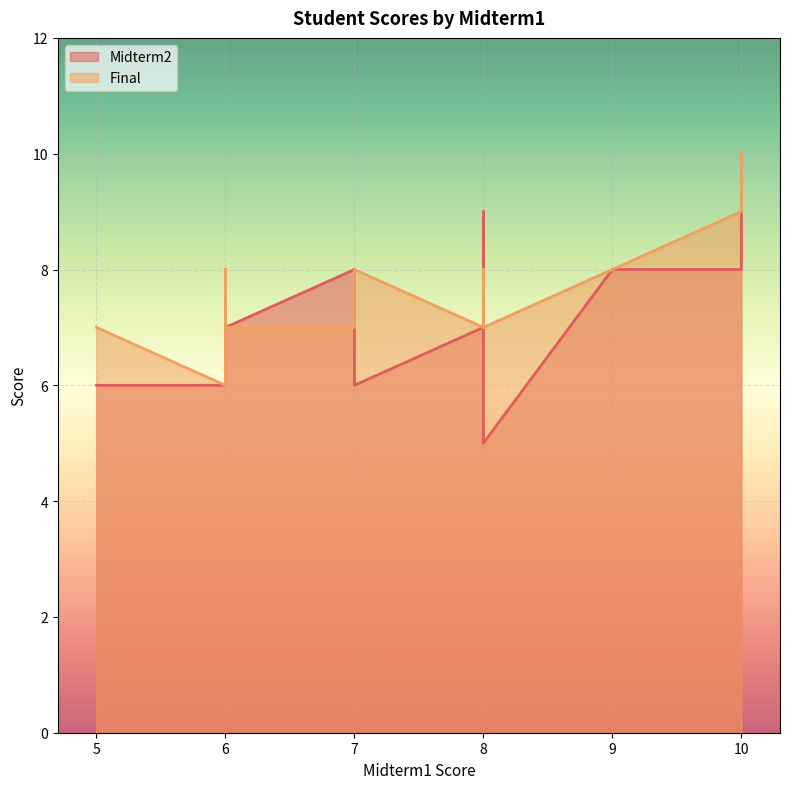

Is the value of Midterm2 at 8 greater than the value of Final at 9?

Yes